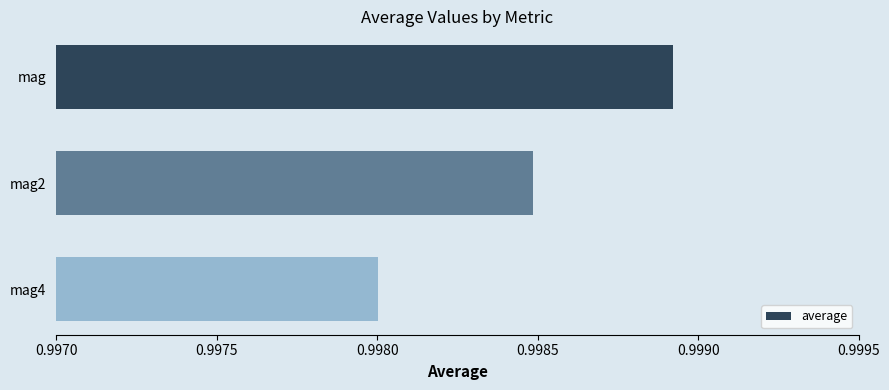

Rank the categories by value from highest to lowest.

mag, mag2, mag4